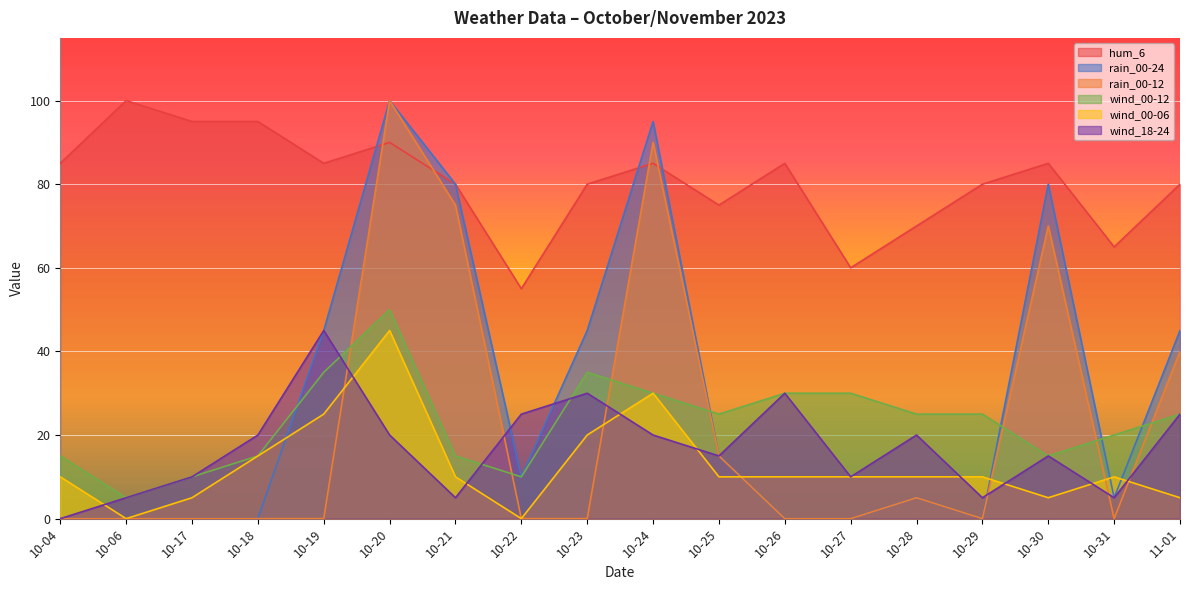

What is the sum of the wind_00-12 values at 10-20 and 10-31?

70